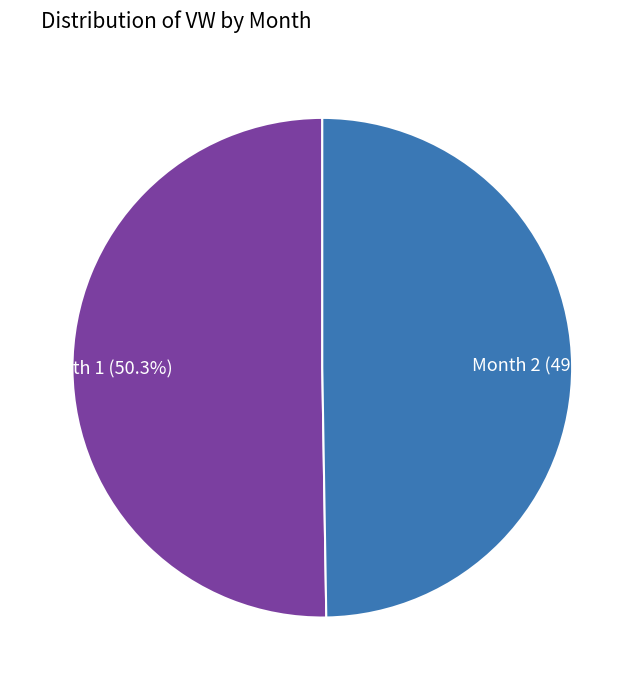

Rank the categories by value from highest to lowest.

Month 1 (50.3%), Month 2 (49.7%)